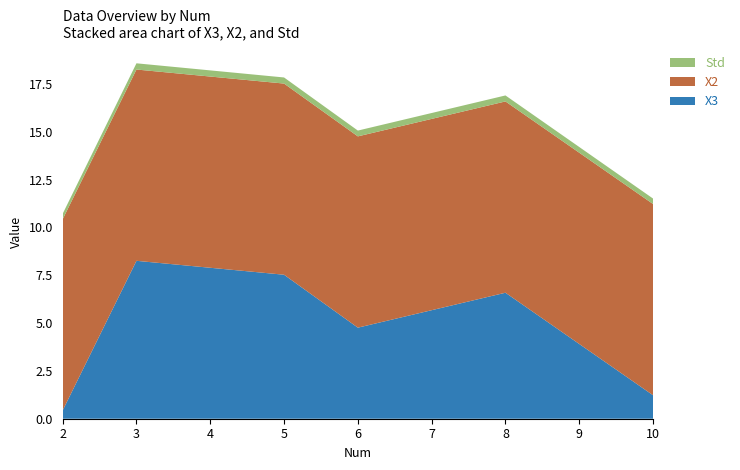

Reading left to right, what are all the values shown in this chart?

X3: 0.4	8.3	7.5	4.8	6.6	1.2
X2: 10.0	10.0	10.0	10.0	10.0	10.0
Std: 0.3	0.3	0.3	0.3	0.3	0.3